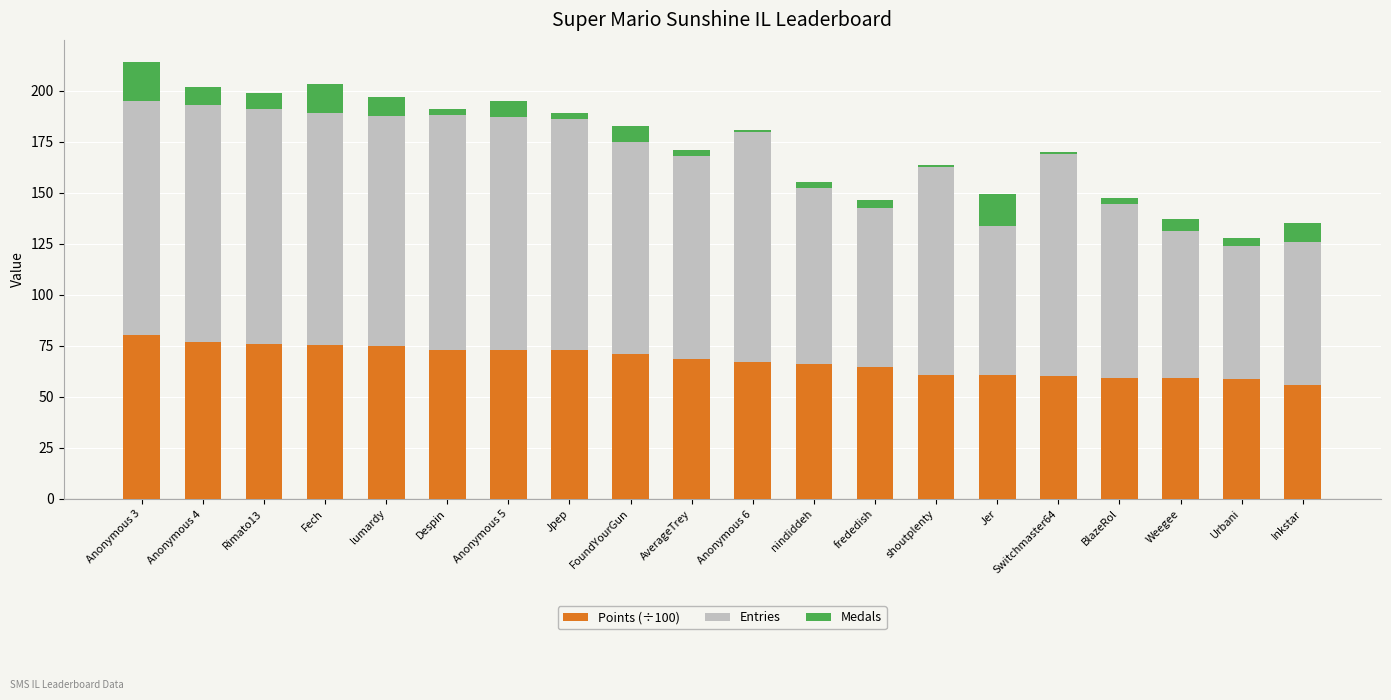

Is it true that Points (÷100) equals 92.8 at Anonymous 6?

False